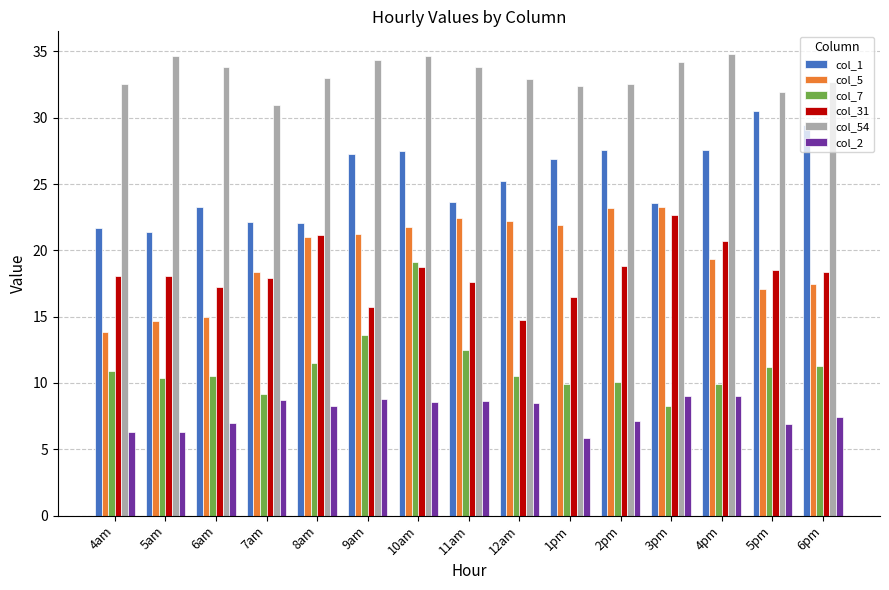

Is it true that col_5 equals 23.2 at 2pm?

True